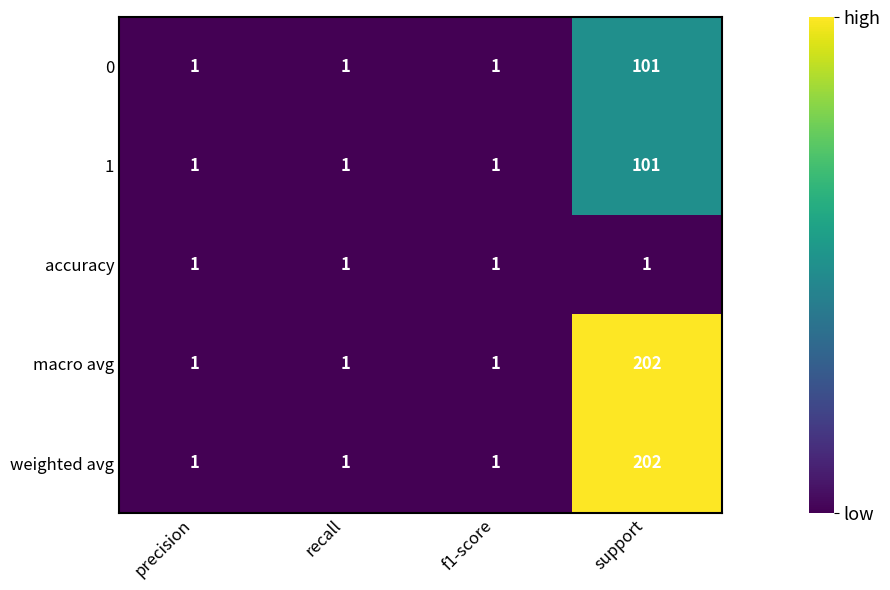

What is the maximum value shown in the chart?

202